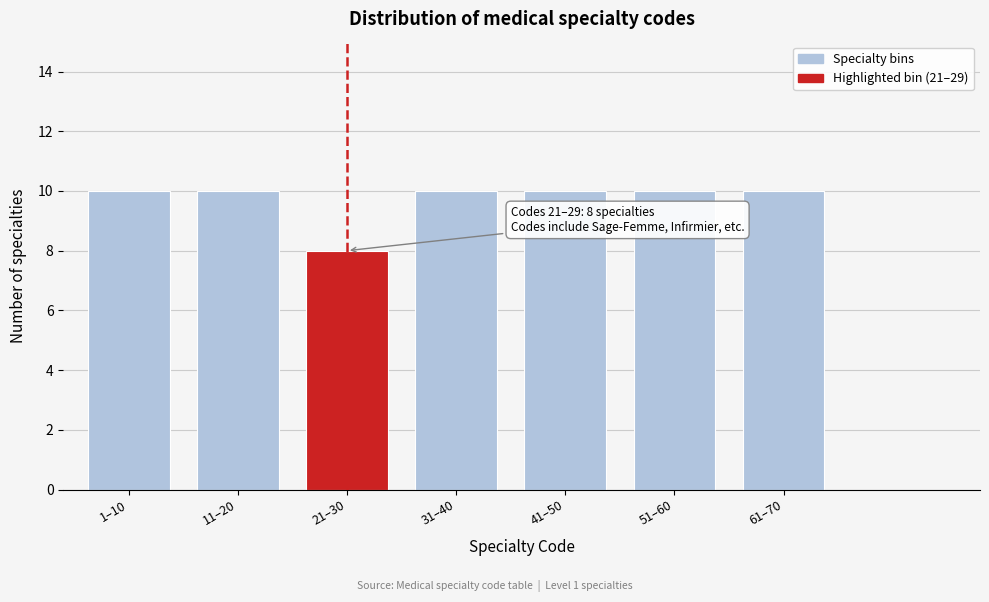

Reading right to left, list all the values displayed in this chart.

61–70=10	51–60=10	41–50=10	31–40=10	21–30=8	11–20=10	1–10=10